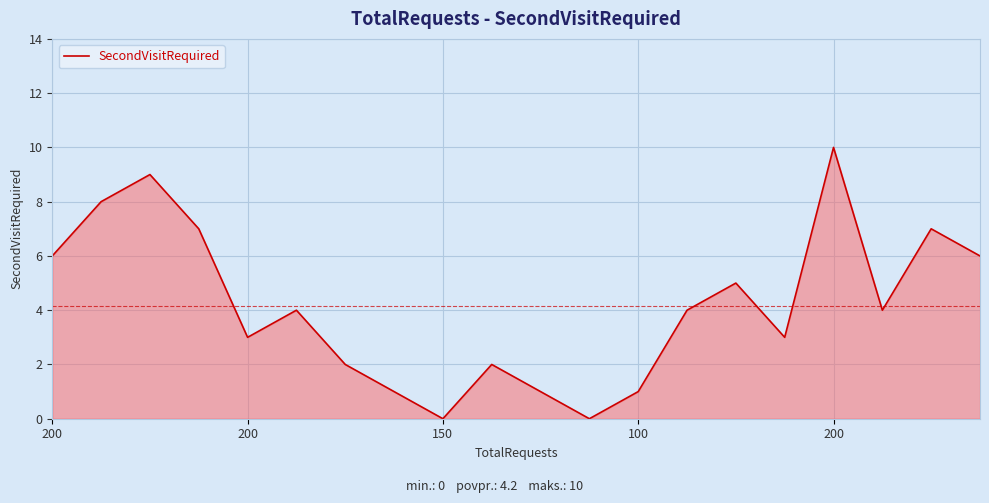

What is the difference between the maximum and minimum values?

10